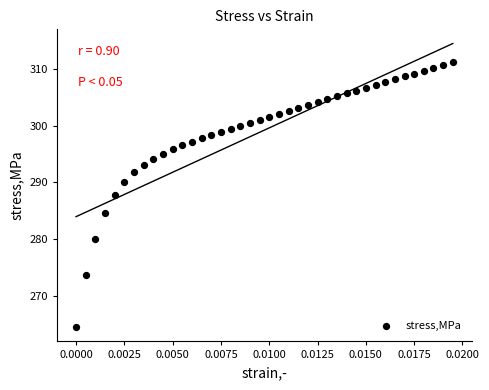

What is the range of Y values (max minus min)?

46.7